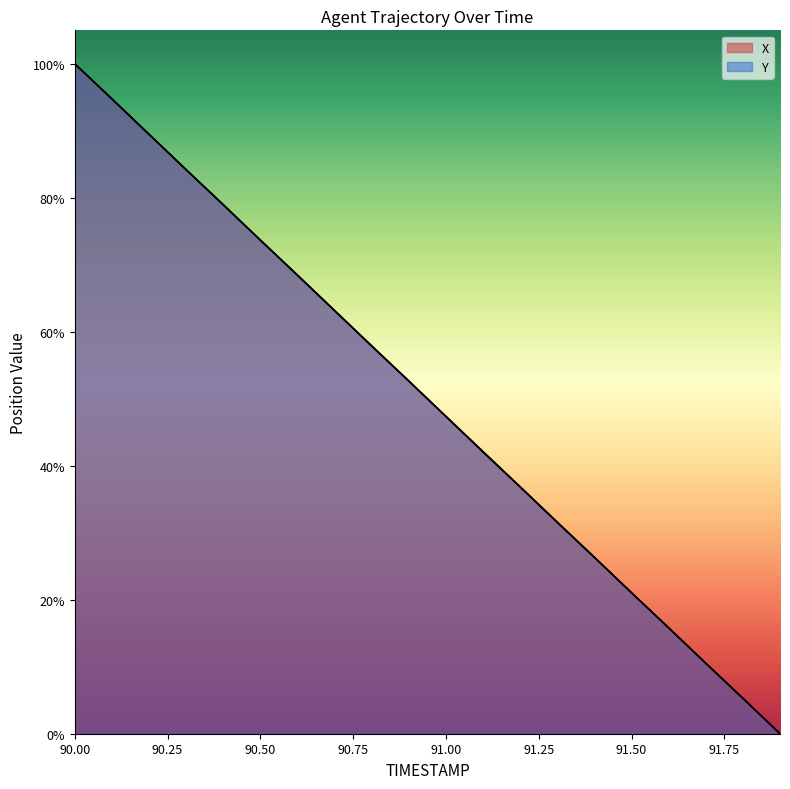

The X series shows 13.9 at 90.8. True or false?

False